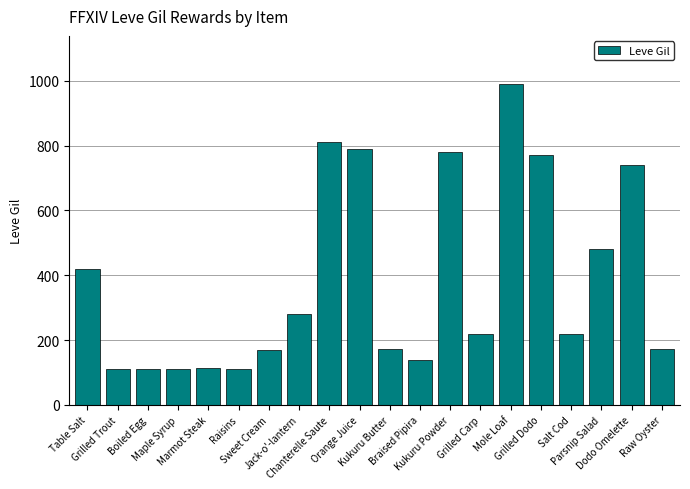

What is the value of the 11th bar from the left?

173